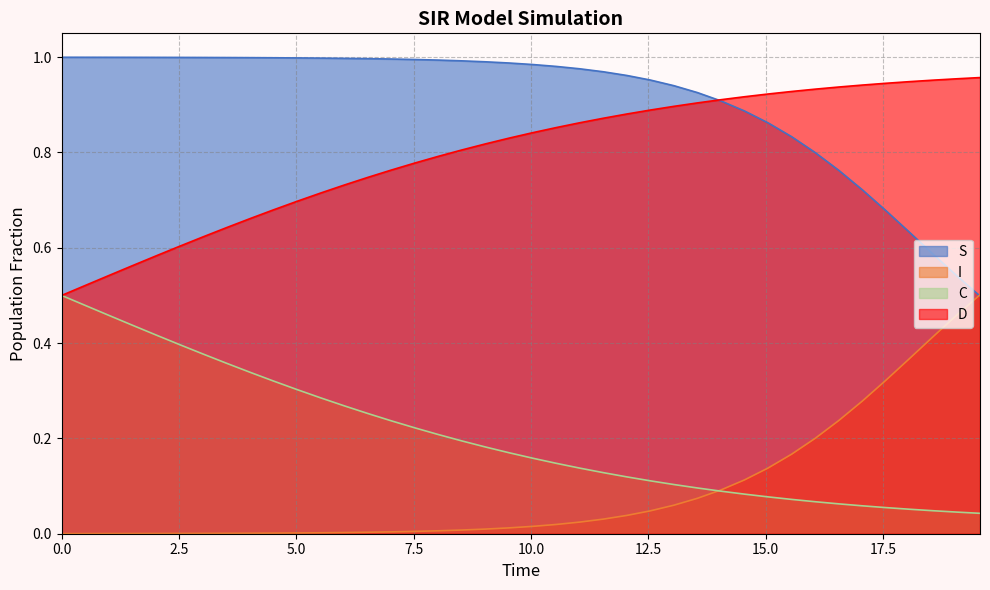

True or false: C and S cross at least once.

False